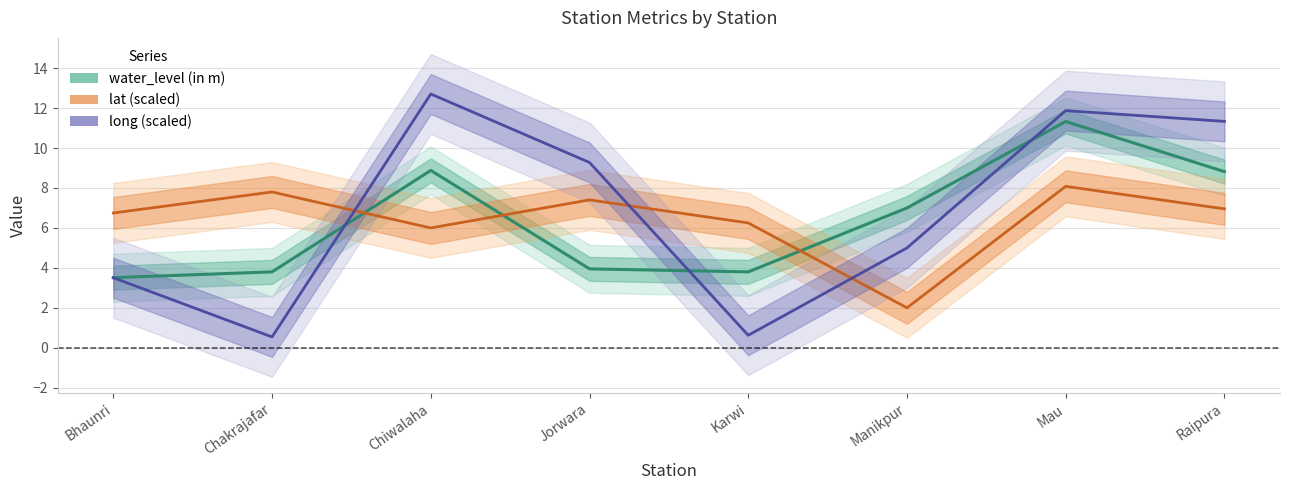

How many data points in long (scaled) are less than 9?

4